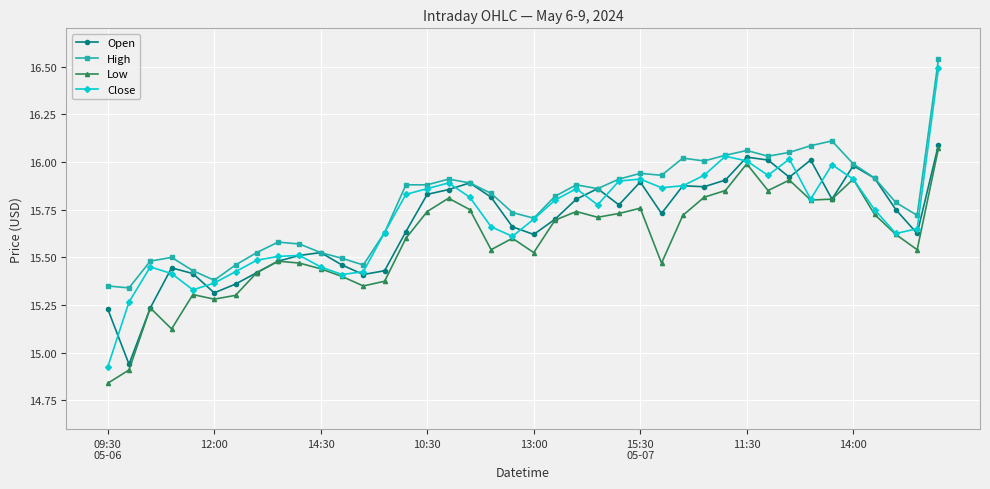

How many values in the Low series exceed 15?

38